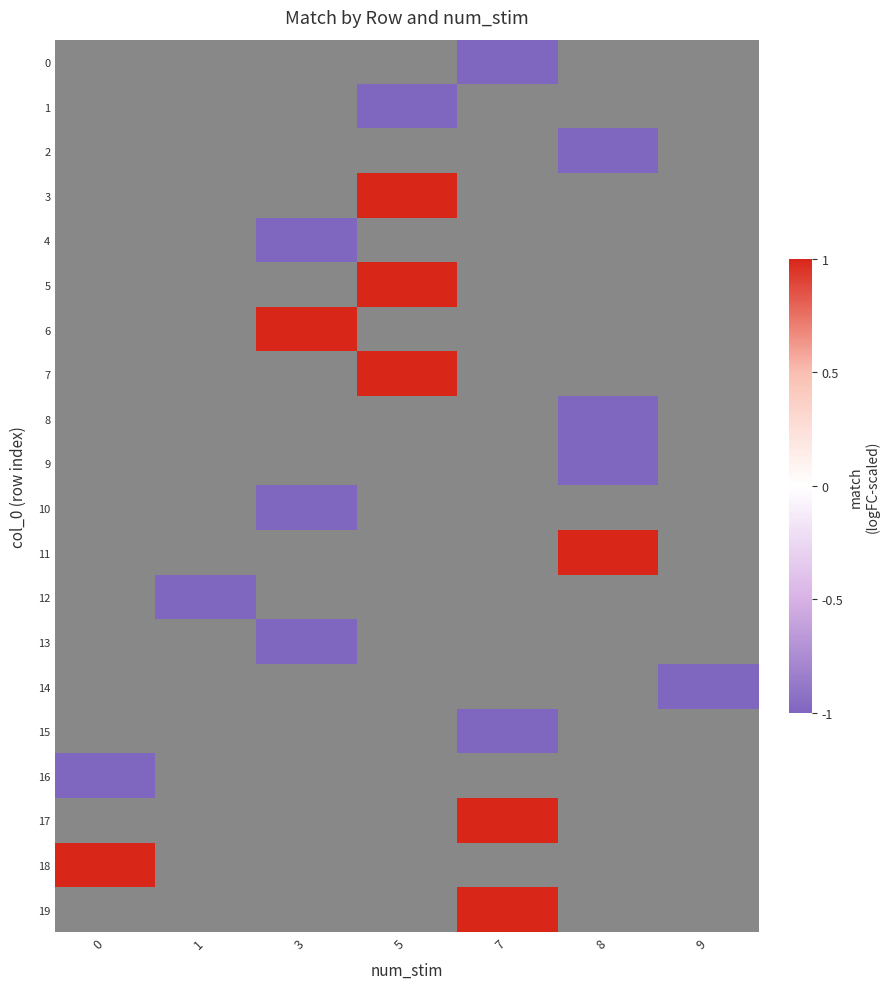

List the labels in order of row_11 value, smallest first.

0, 1, 3, 5, 7, 8, 9